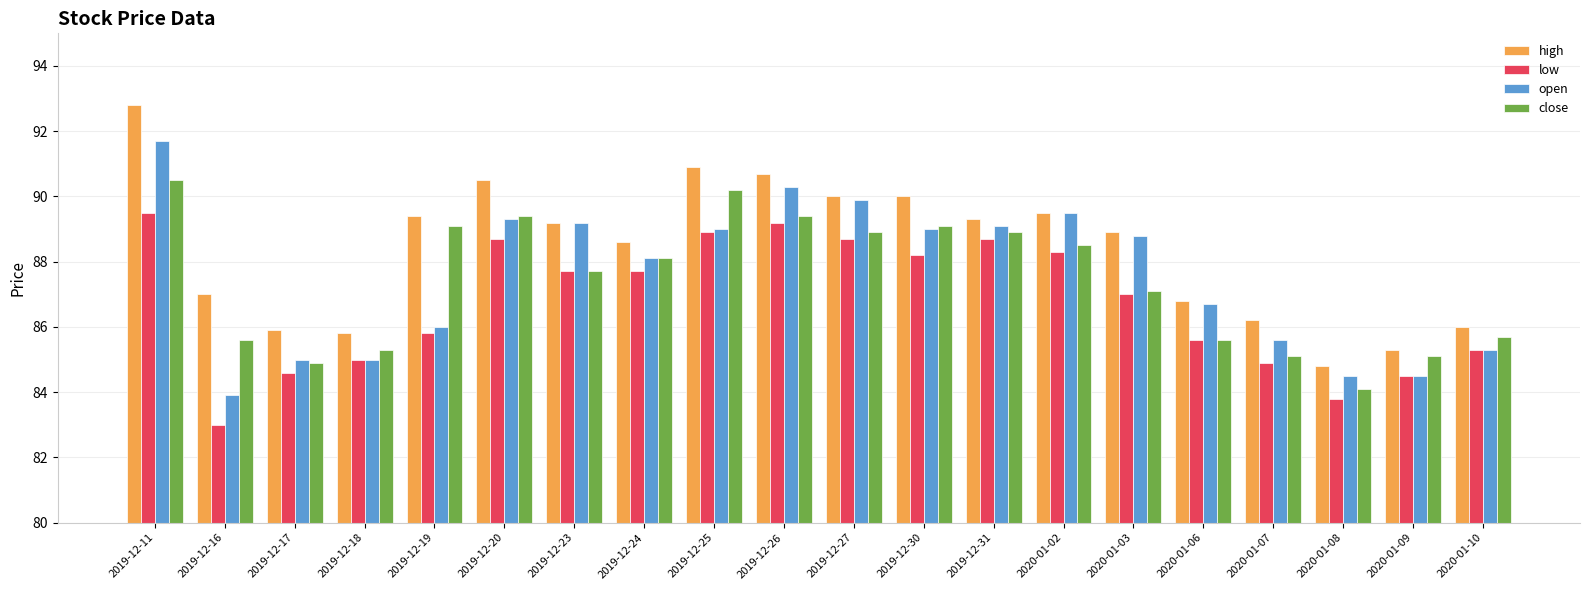

What are all the series names shown in the legend?

high, low, open, close